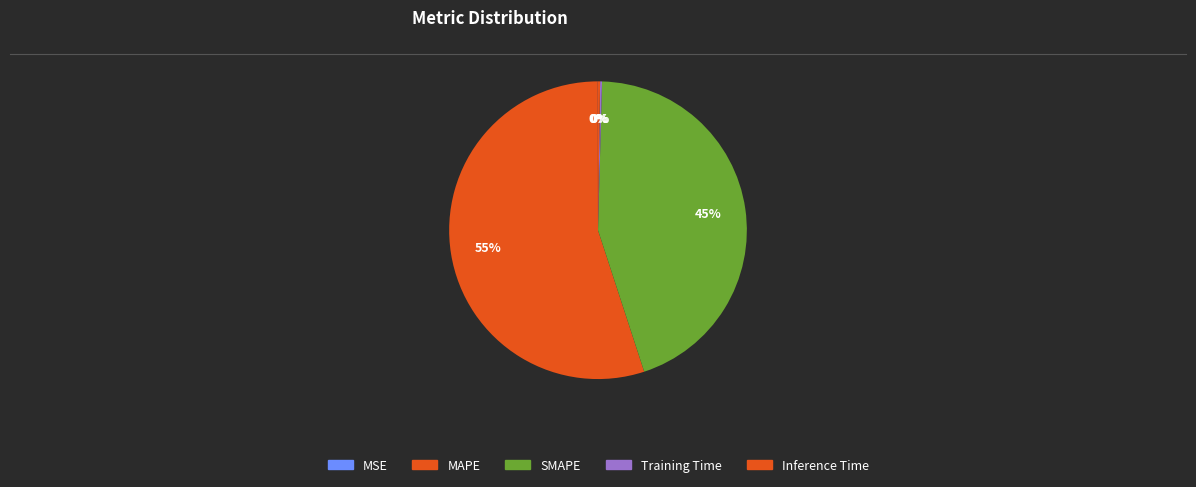

Between Training Time and SMAPE, which is larger?

SMAPE